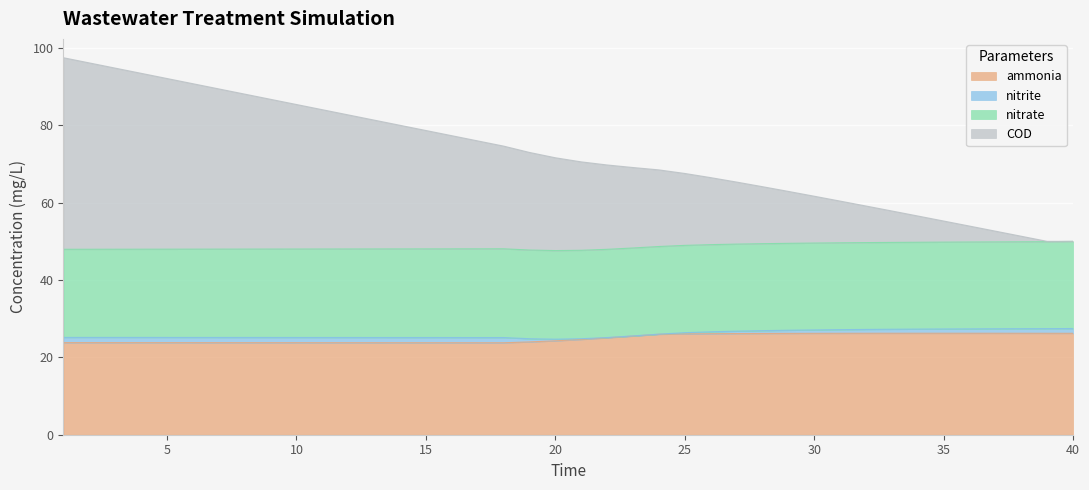

The value of ammonia at 10 is 8.4. True or false?

False